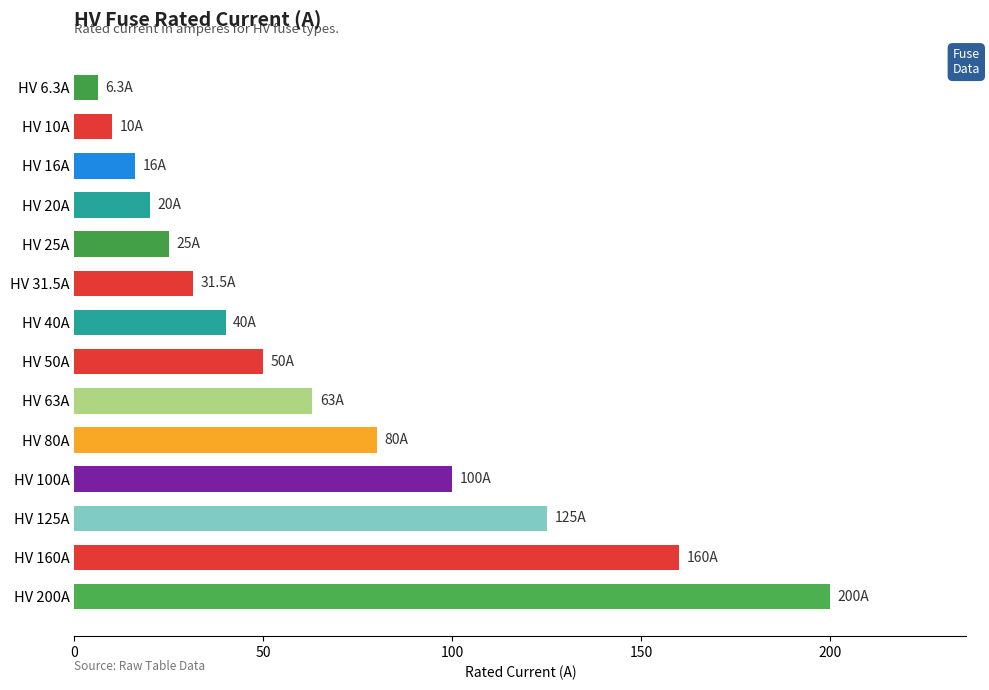

What is the difference between the maximum and minimum values?

193.7